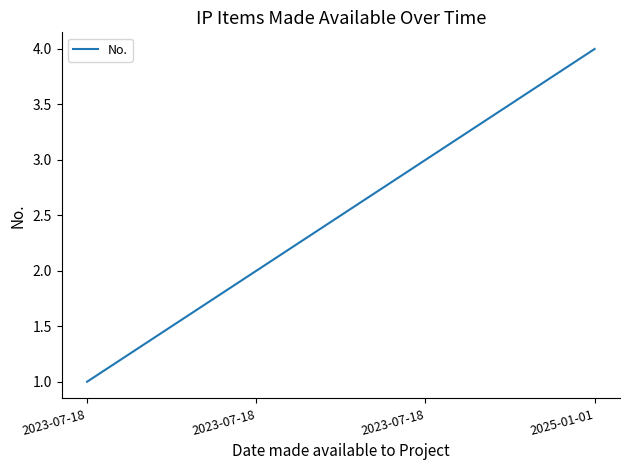

What is the label of the 3rd point from the left?

2023-07-18